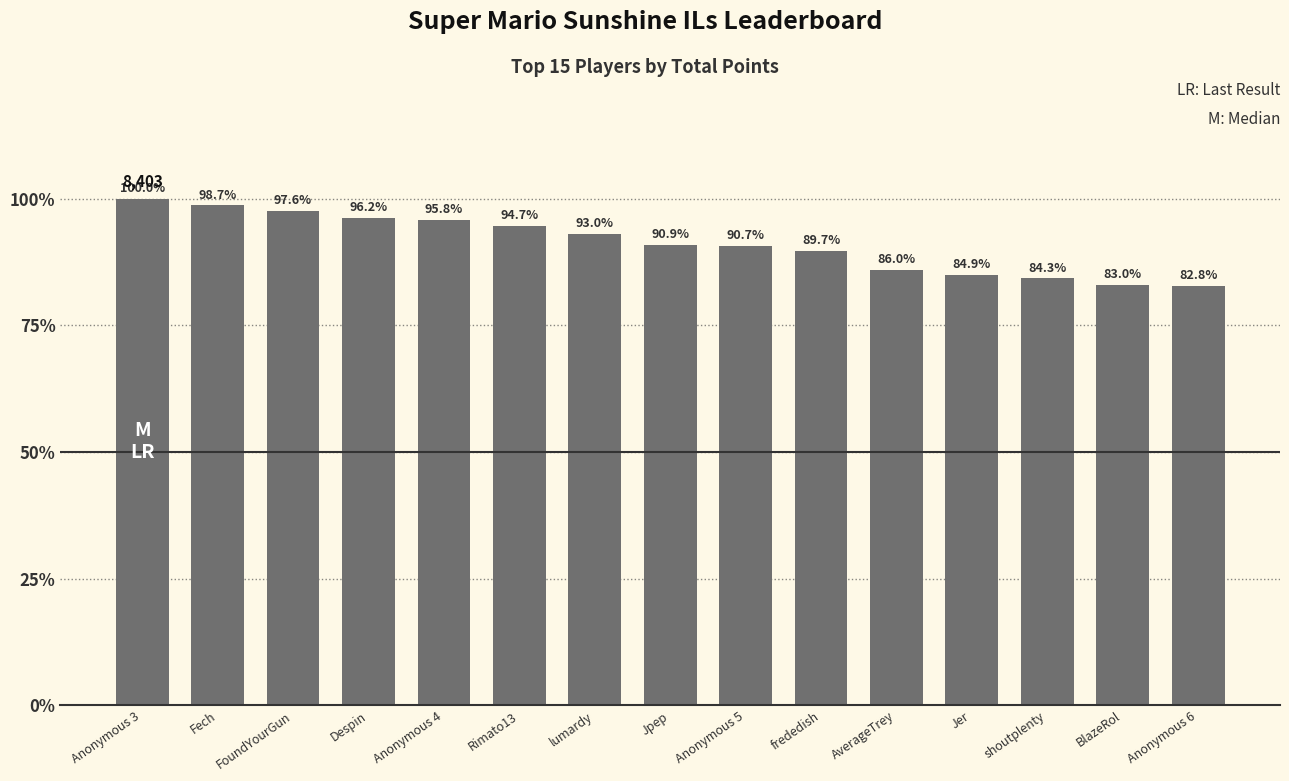

List the labels in order of value, largest first.

Anonymous 3, Fech, FoundYourGun, Despin, Anonymous 4, Rimato13, lumardy, Jpep, Anonymous 5, frededish, AverageTrey, Jer, shoutplenty, BlazeRol, Anonymous 6